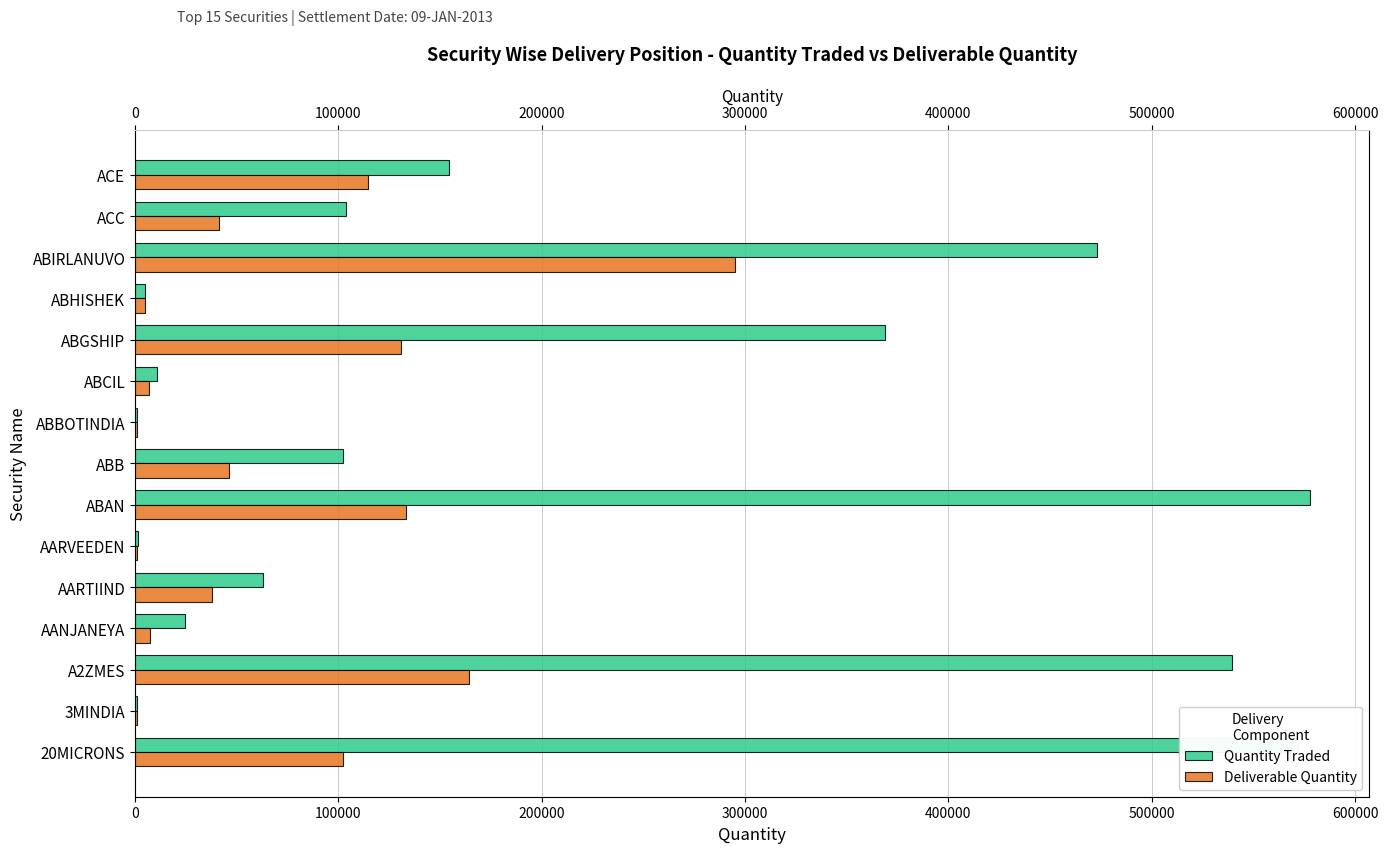

What is the maximum value for Quantity Traded?

577989